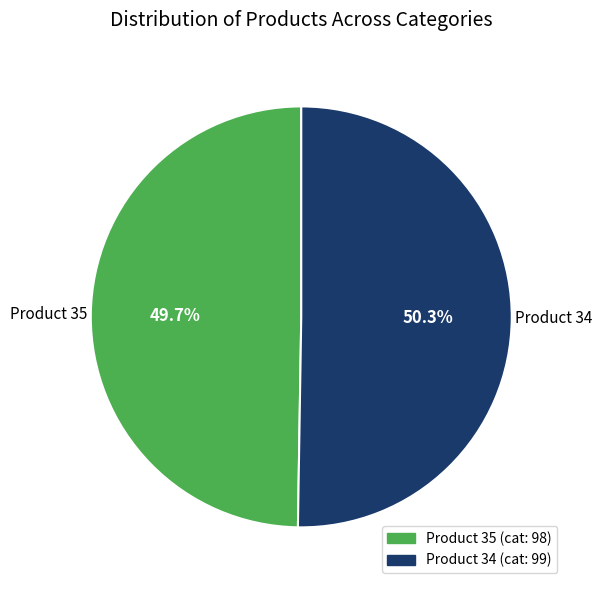

Is there any slice that represents more than half of the pie?

Yes